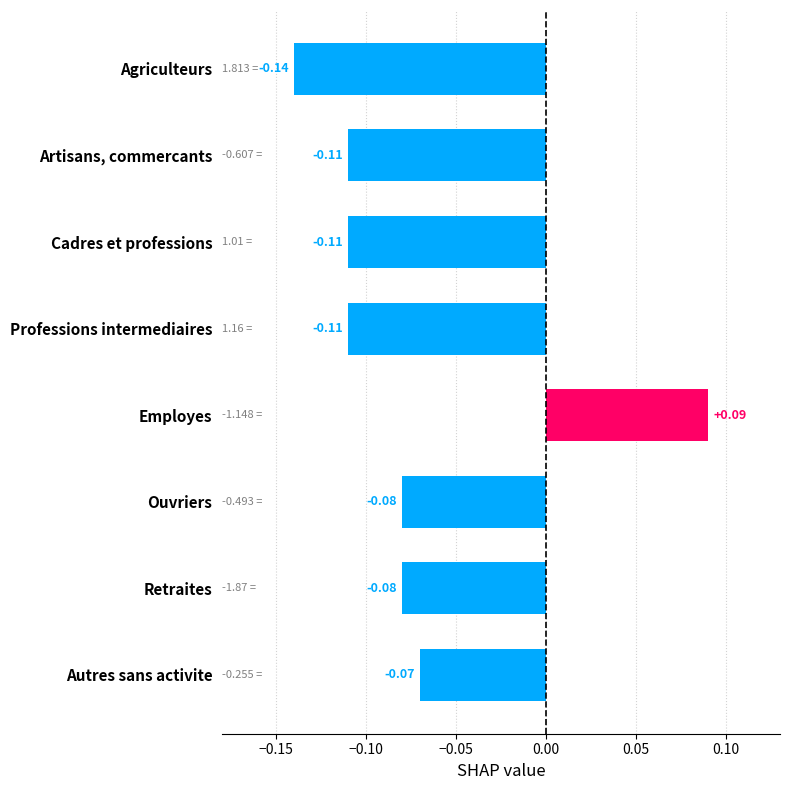

How many data points are less than 0?

7